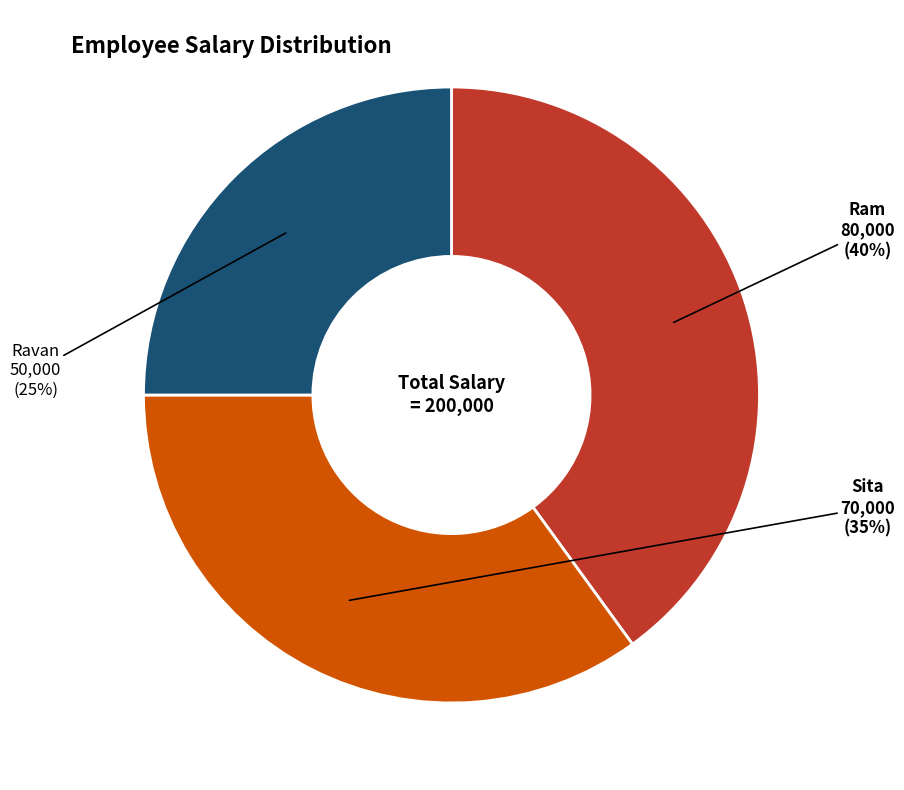

Which category has the biggest portion of the pie?

Ram